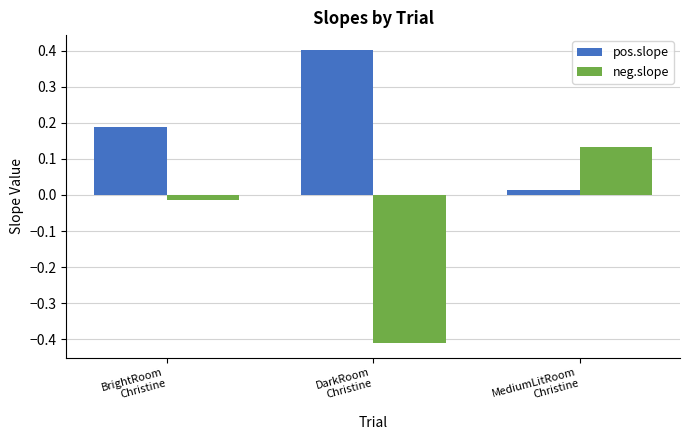

Is the value of neg.slope at DarkRoom
Christine greater than the value of pos.slope at MediumLitRoom
Christine?

No